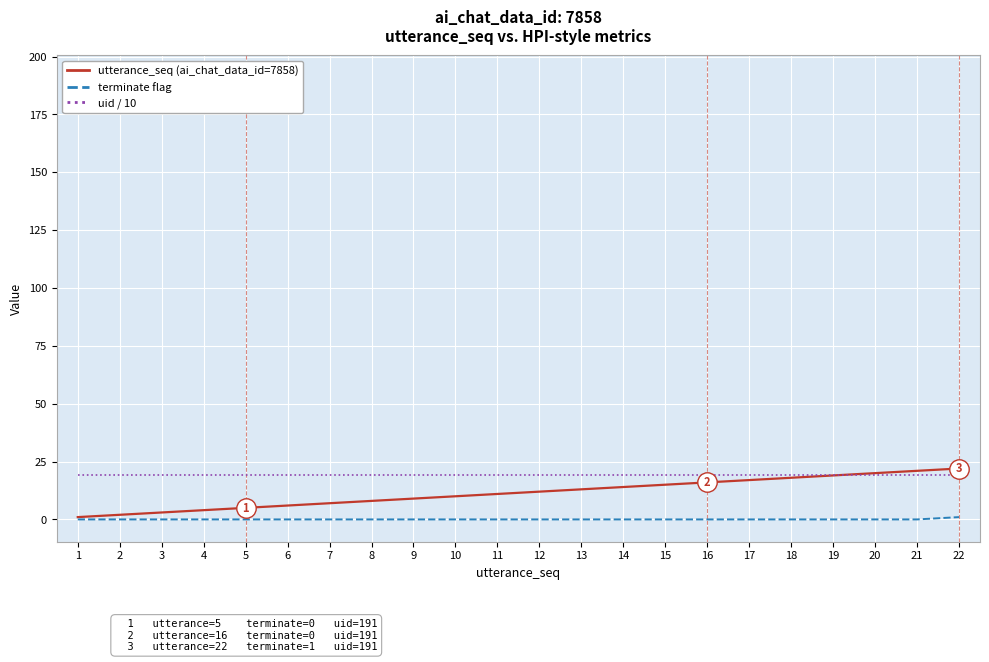

Is this an area chart (filled region under the line)?

No